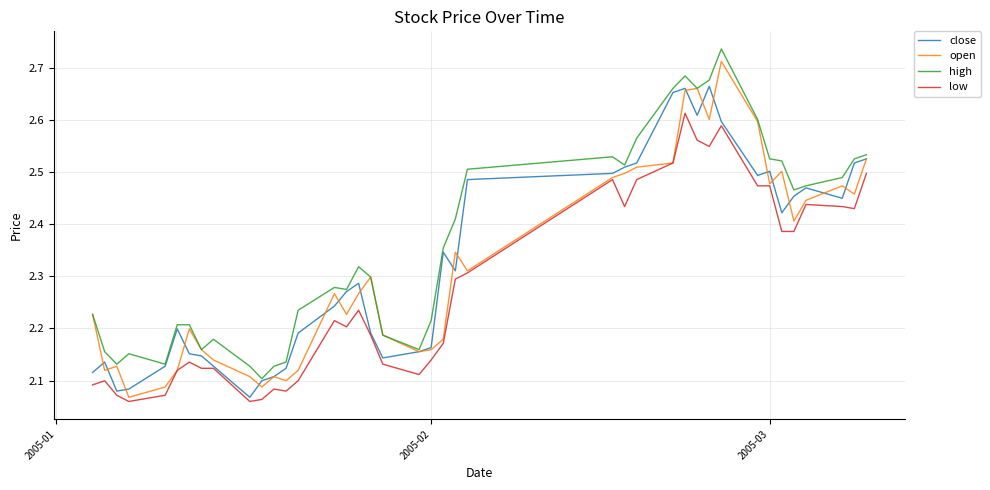

True or false: high and low cross at least once.

False